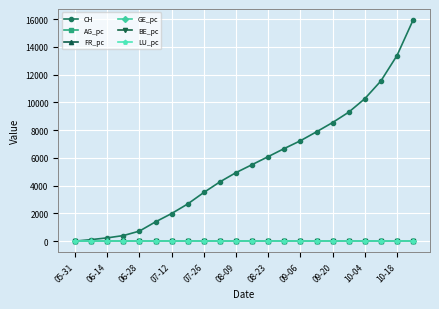

Which series has the largest range (max minus min)?

CH